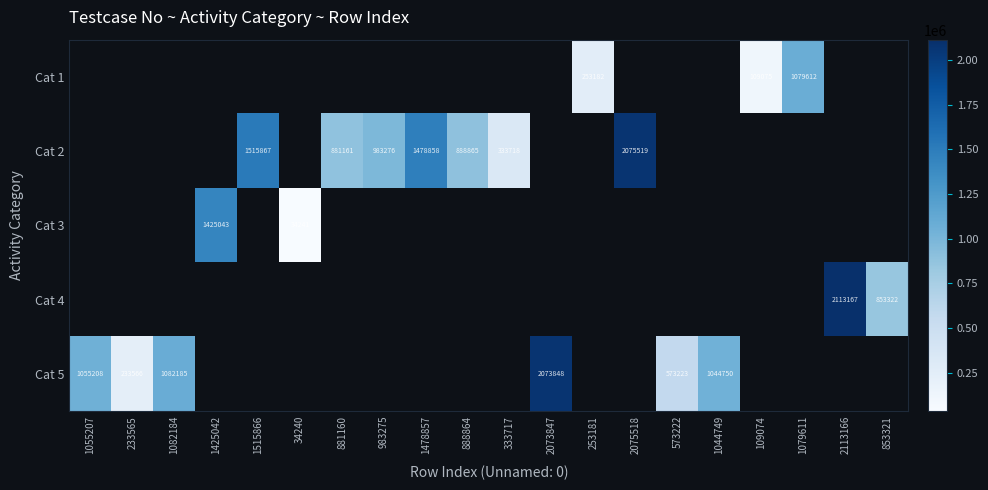

Between 1055207 and 2073847, which is larger?

2073847